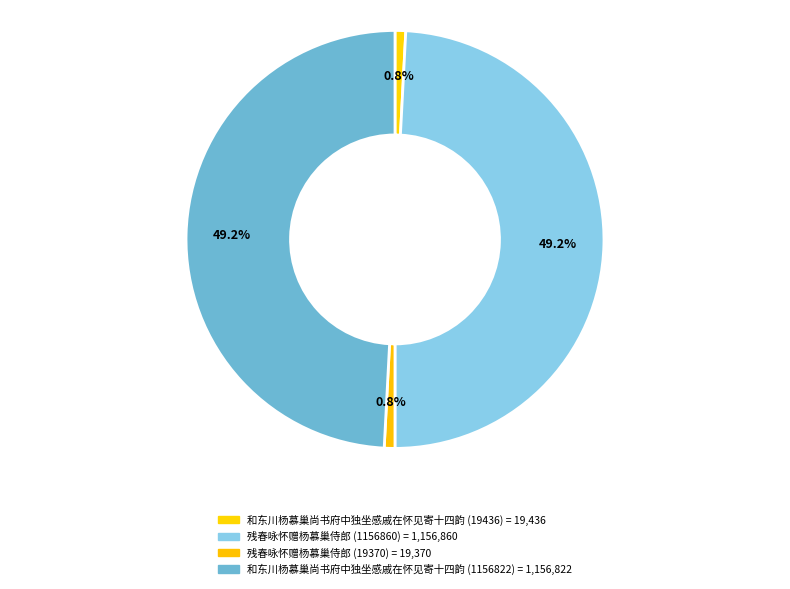

True or false: 和东川杨慕巢尚书府中独坐感戚在怀见寄十四韵 (19436) accounts for 10% of the total.

False